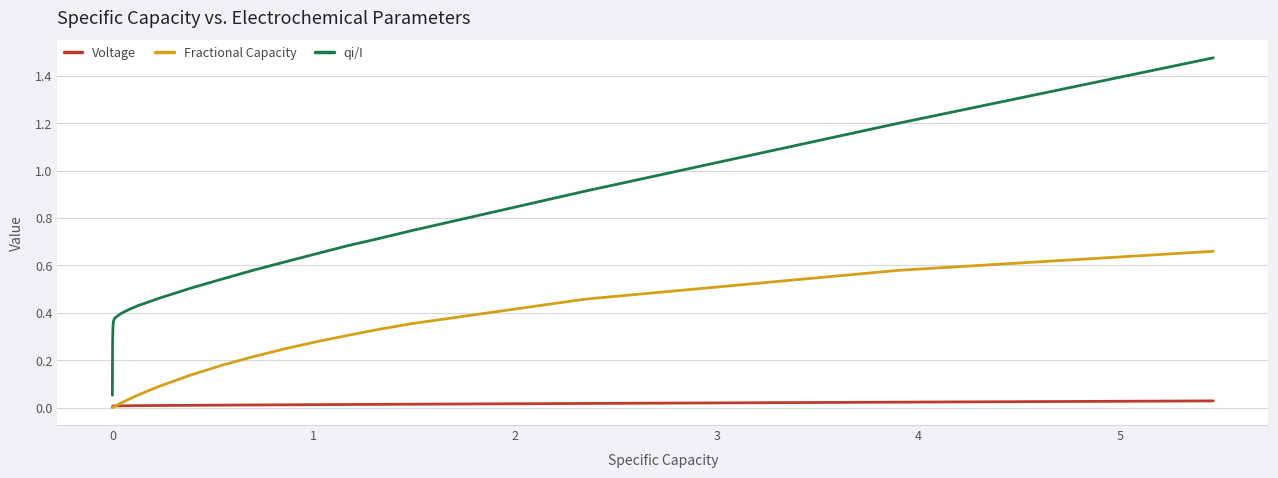

Which series has the largest total across all categories?

qi/I